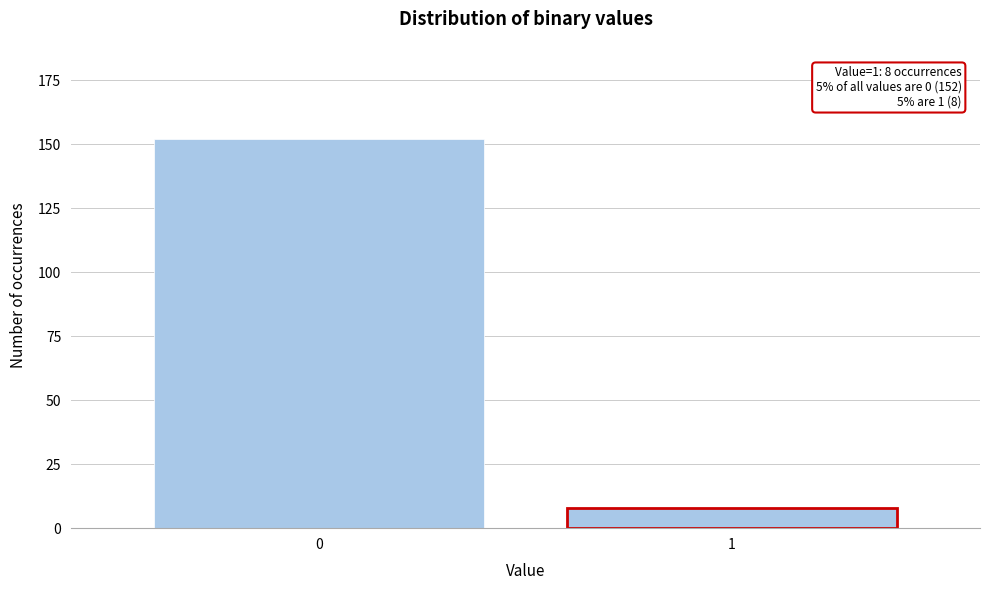

Reading left to right, what are all the values shown in this chart?

0=152	1=8